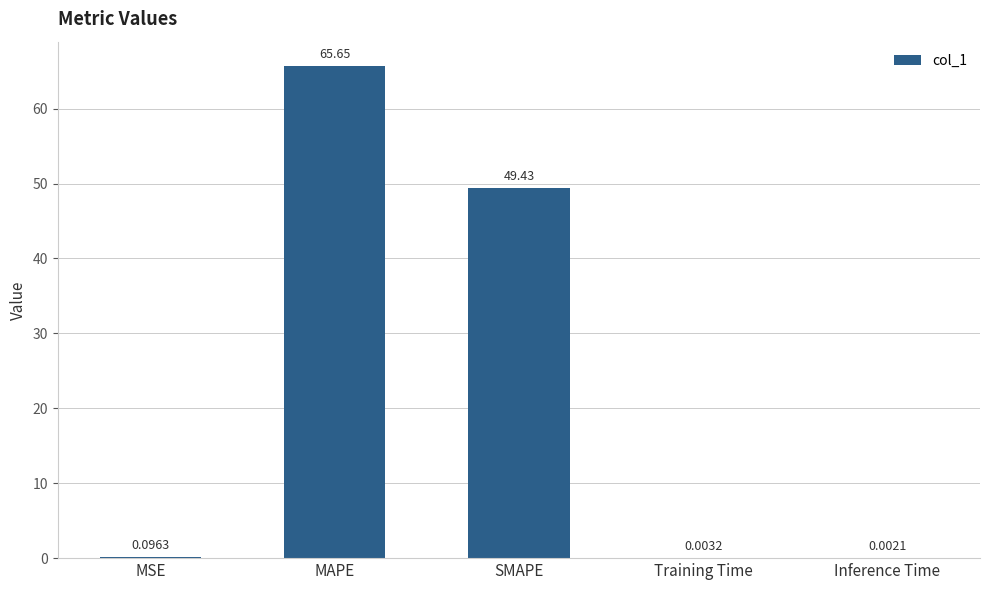

What is the change in value from MAPE to Inference Time?

-65.6